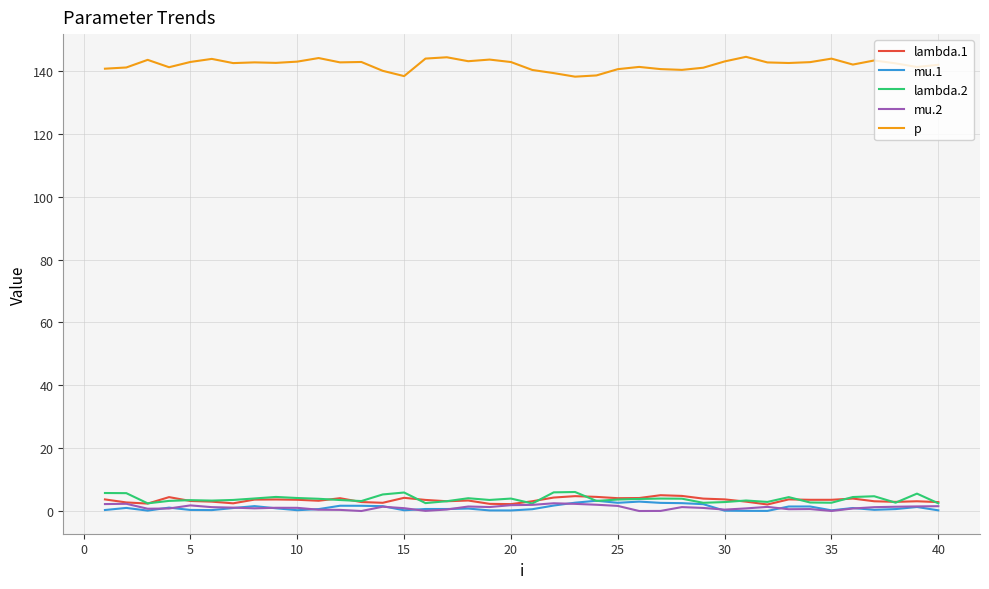

What is the difference between the maximum and second lowest values in the p series?

6.1